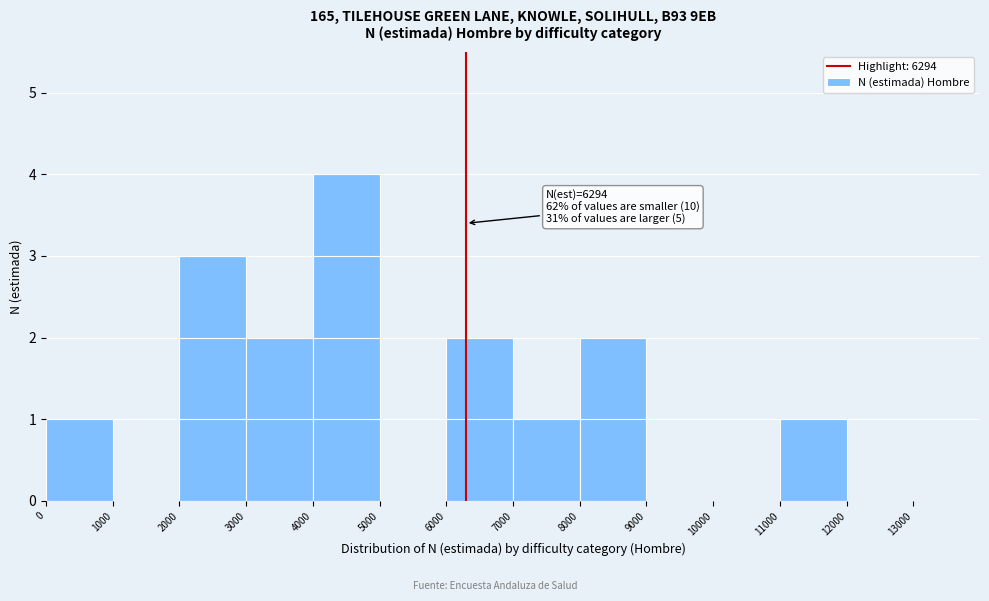

Over which range of the x-axis is the bar tallest?

4000 to 5000